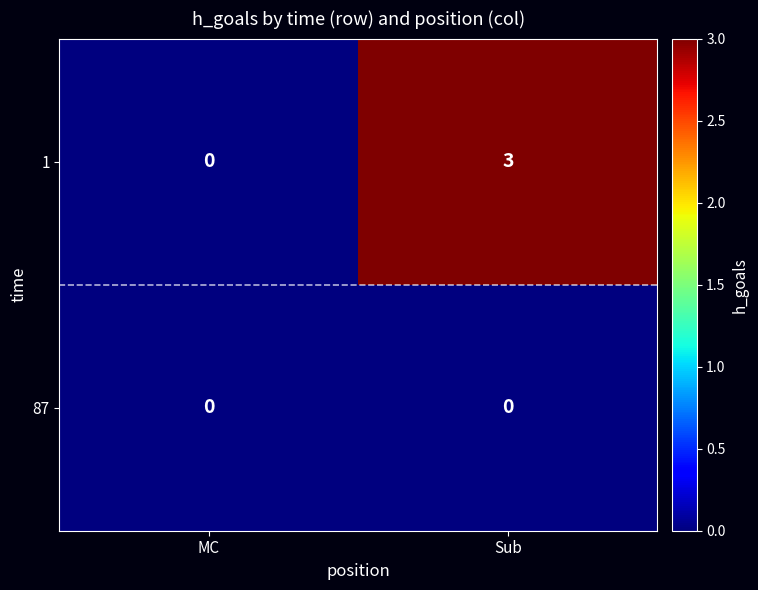

At which category is the sum across all series the highest?

Sub